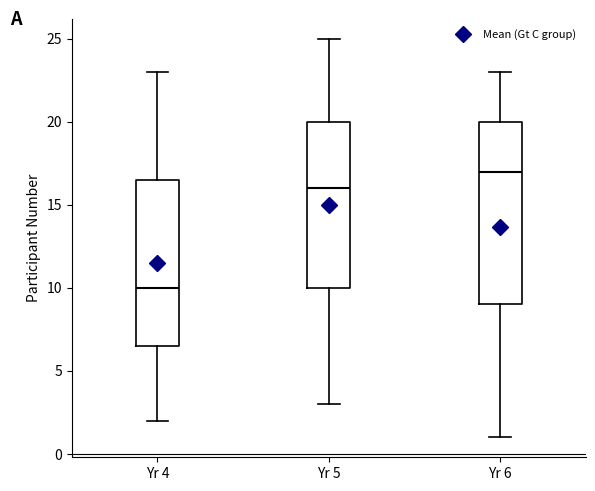

Reading left to right, transcribe this box plot: for each box, give where its median line is, the range the box spans, and where its two whiskers end, as read against the y-axis. The values are not printed on the chart, so give them approximately, as read against the axis.

Yr 4: median 10.0, box 6.5 to 16.5, whiskers 2.0 to 23.0
Yr 5: median 16.0, box 10.0 to 20.0, whiskers 3.0 to 25.0
Yr 6: median 17.0, box 9.0 to 20.0, whiskers 1.0 to 23.0